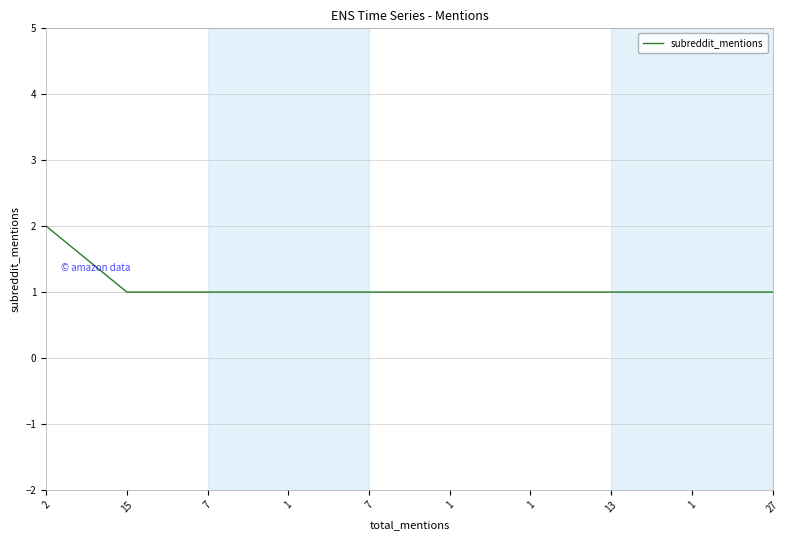

Does the chart have visible grid lines?

Yes